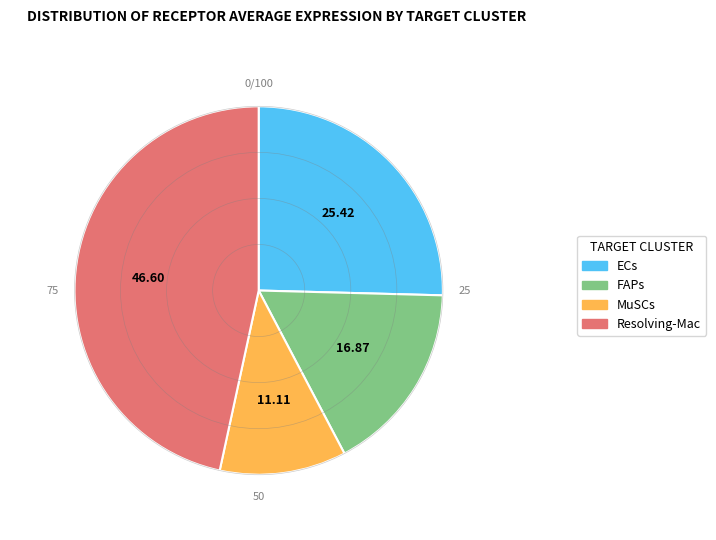

Is the sum of FAPs and Resolving-Mac greater than half?

Yes